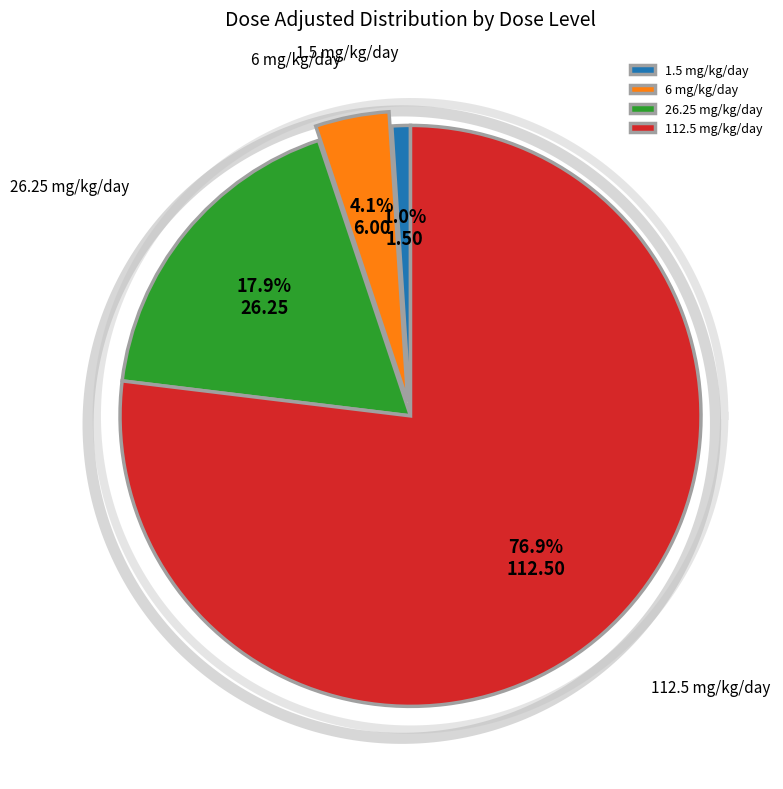

Is the sum of Dose Level 1 (1.5 mg/kg/day) and Dose Level 0 (0 mg/kg/day) greater than half?

No